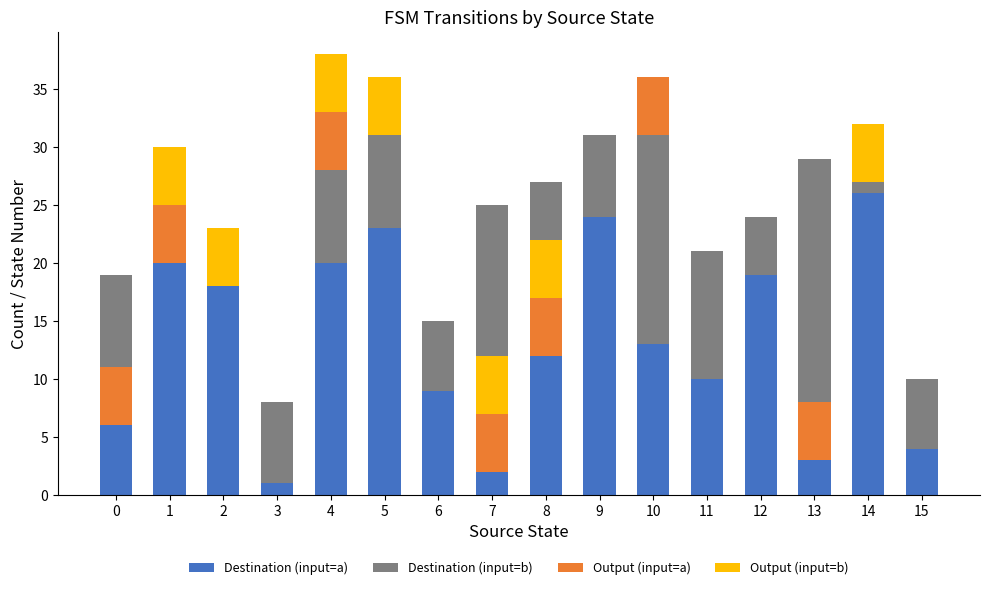

What is the difference between the maximum and minimum values in the Output (input=a) series?

5